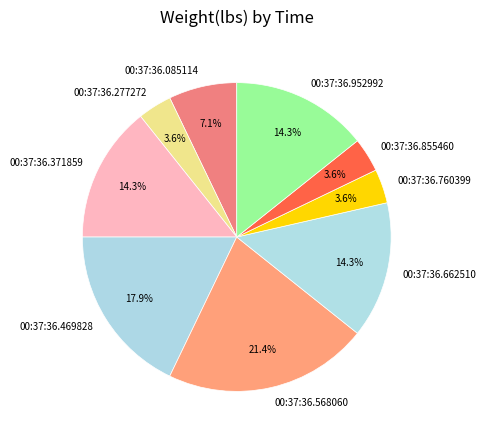

What percentage is the 00:37:36.662510 slice, to the nearest percent?

14%